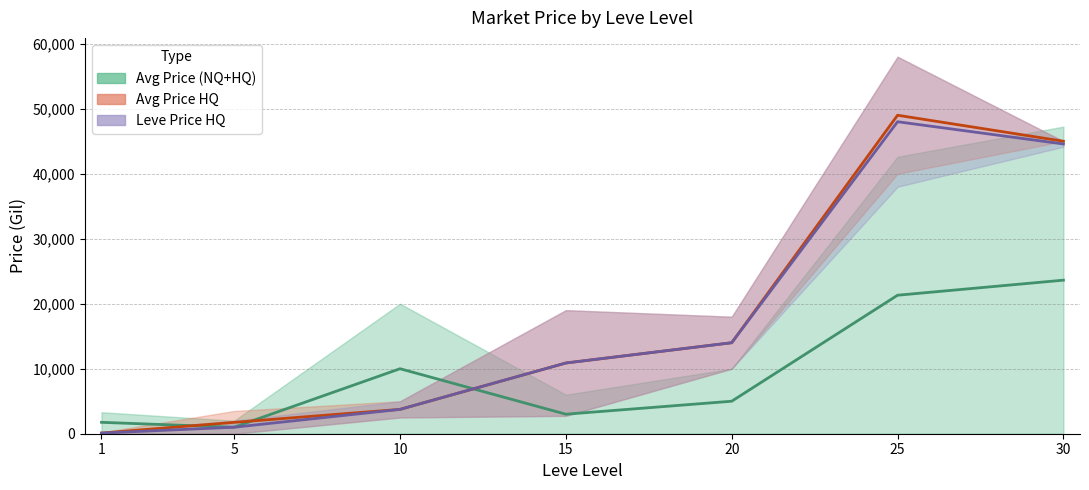

What is the value of the currentAveragePrice point at the 4th from the left?

3001.9